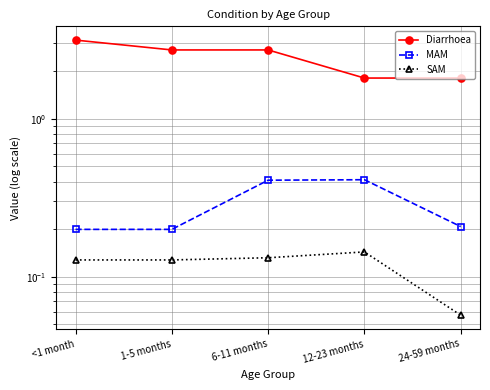

True or false: Diarrhoea has a value of 1.8 at 24-59 months.

True